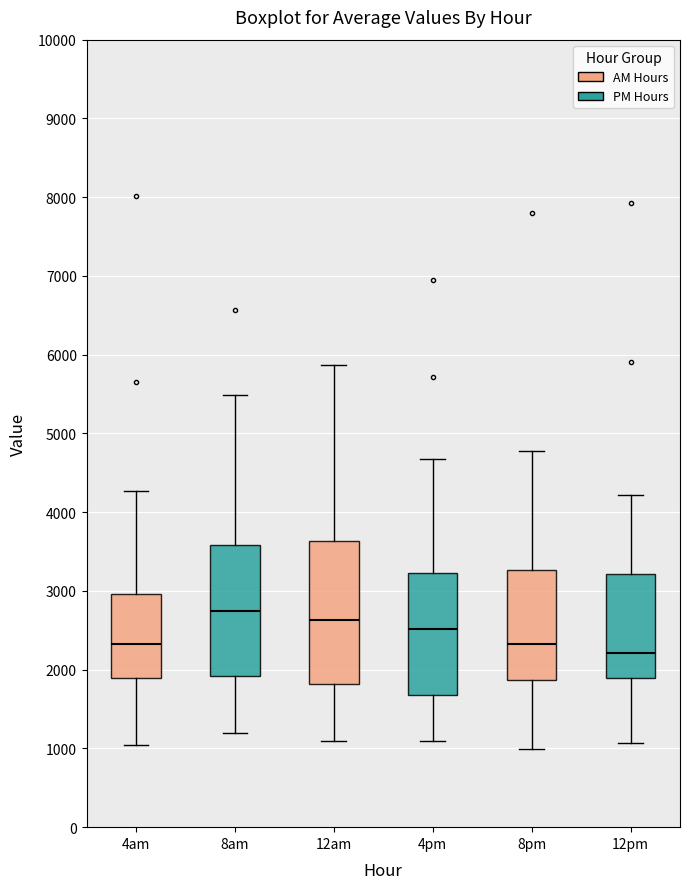

Which box is the tallest, from its lower edge to its upper edge?

12am